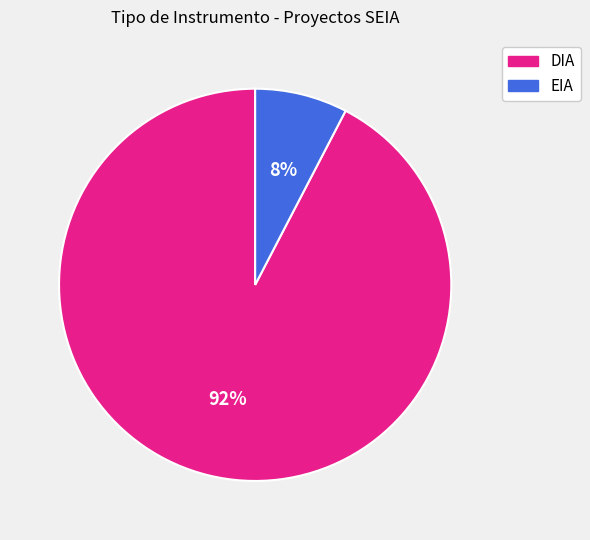

Which slice is the largest?

DIA